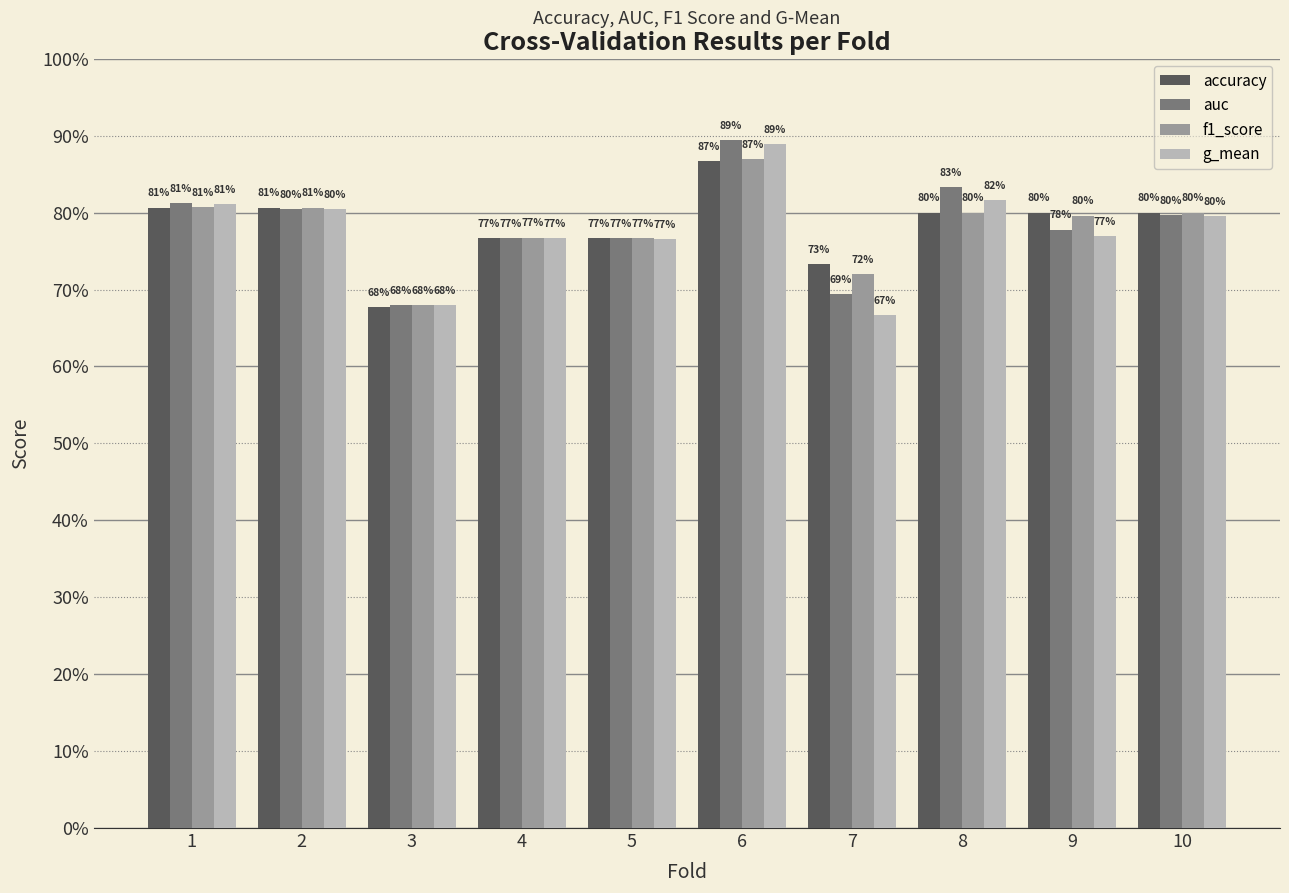

What are all the series names shown in the legend?

accuracy, auc, f1_score, g_mean